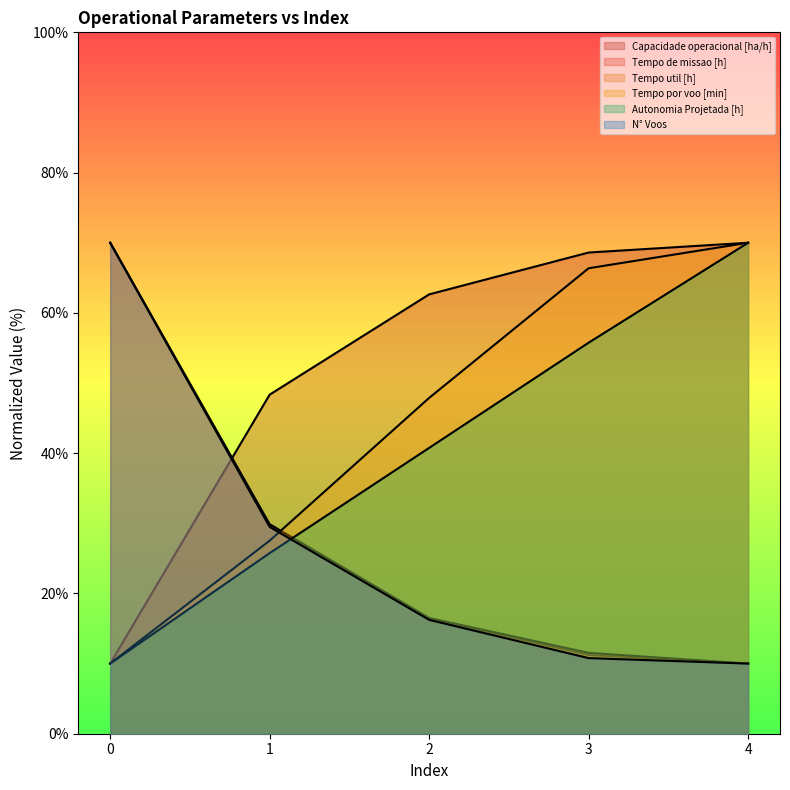

True or false: Capacidade operacional [ha/h] and Tempo de missao [h] intersect in this chart.

True